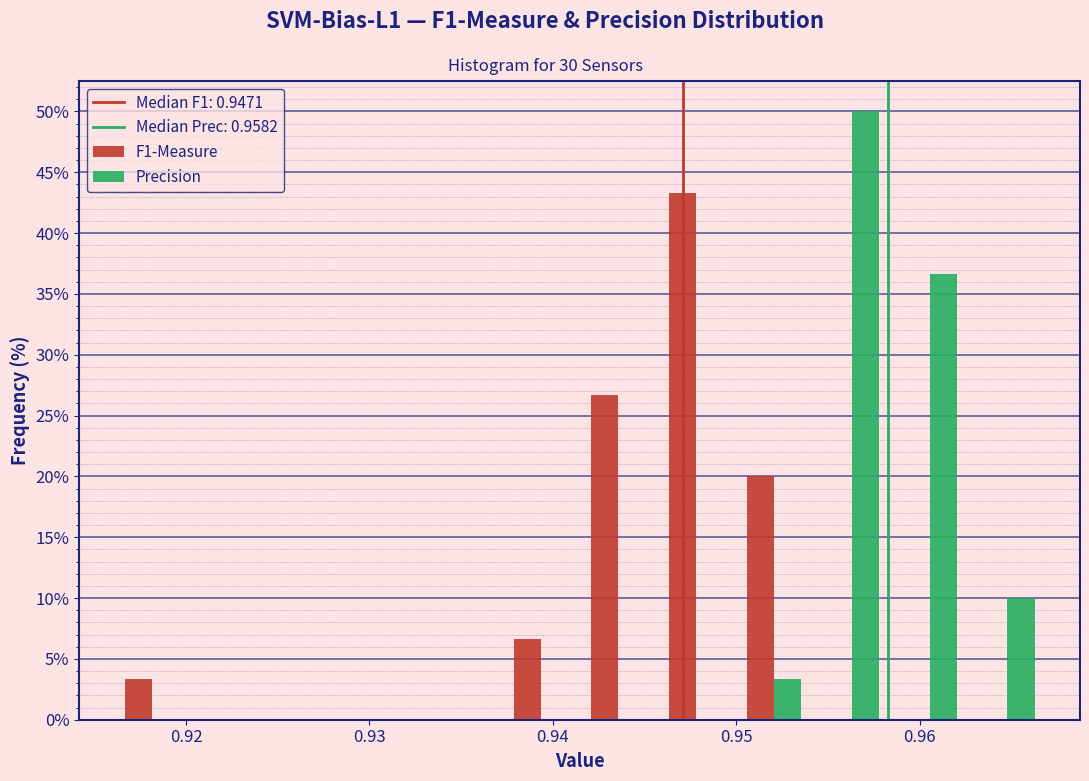

What is the height of the F1-Measure bar covering 0.937 to 0.941 on the x-axis? Neither the bar edges nor the heights are printed on the chart, so give them approximately, as read against the axes.

6.5